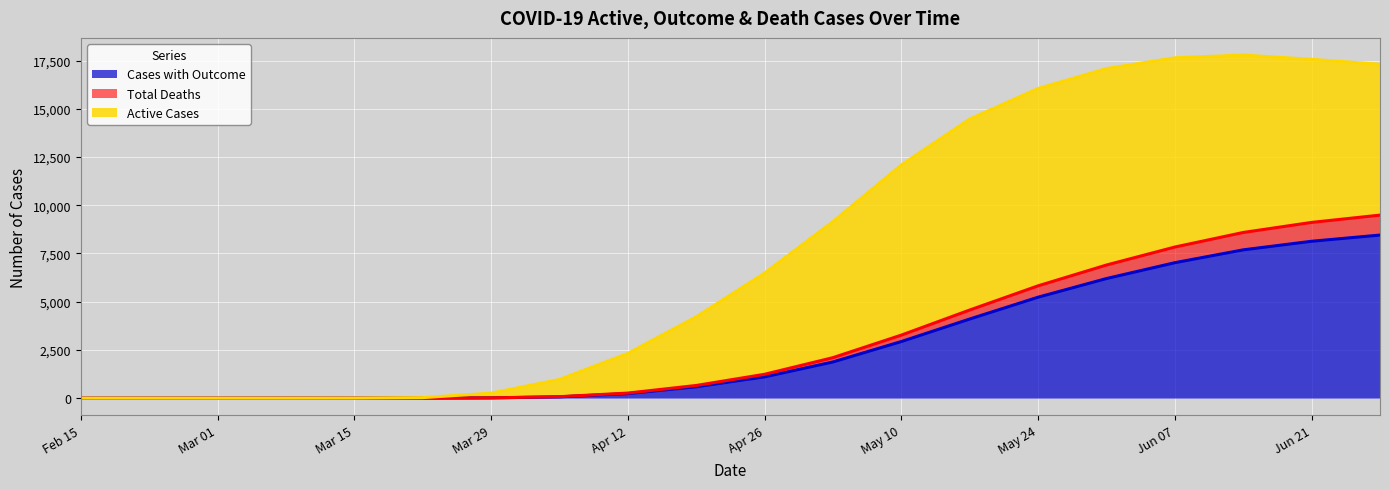

True or false: Cases with Outcome and Total Deaths intersect in this chart.

False